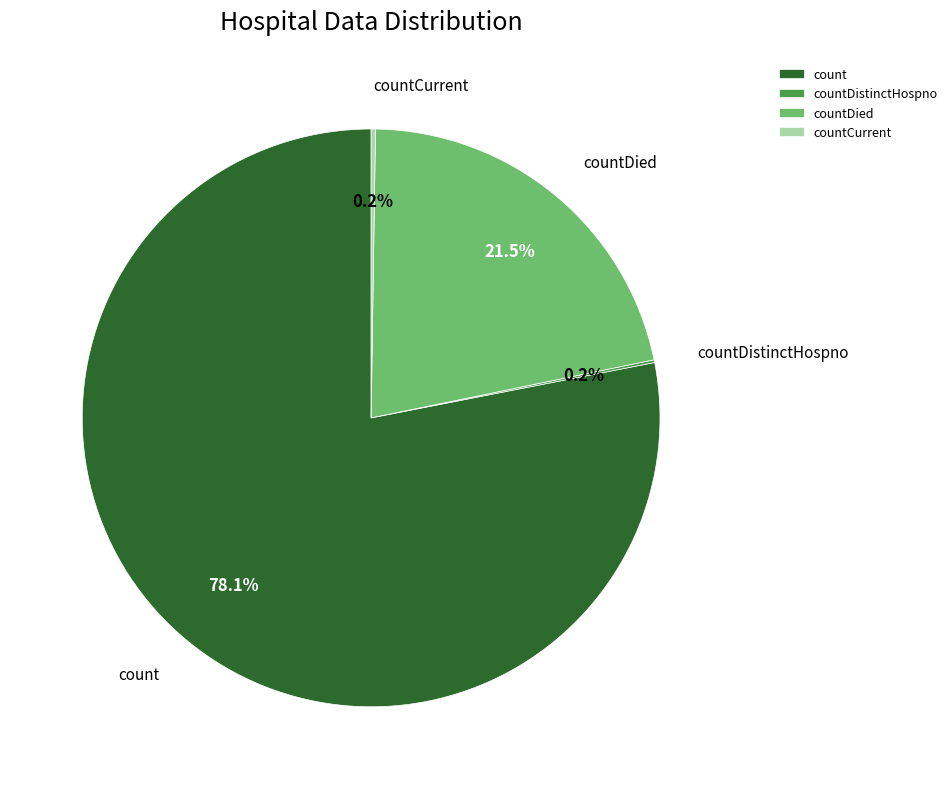

Is there a majority slice in this chart?

Yes